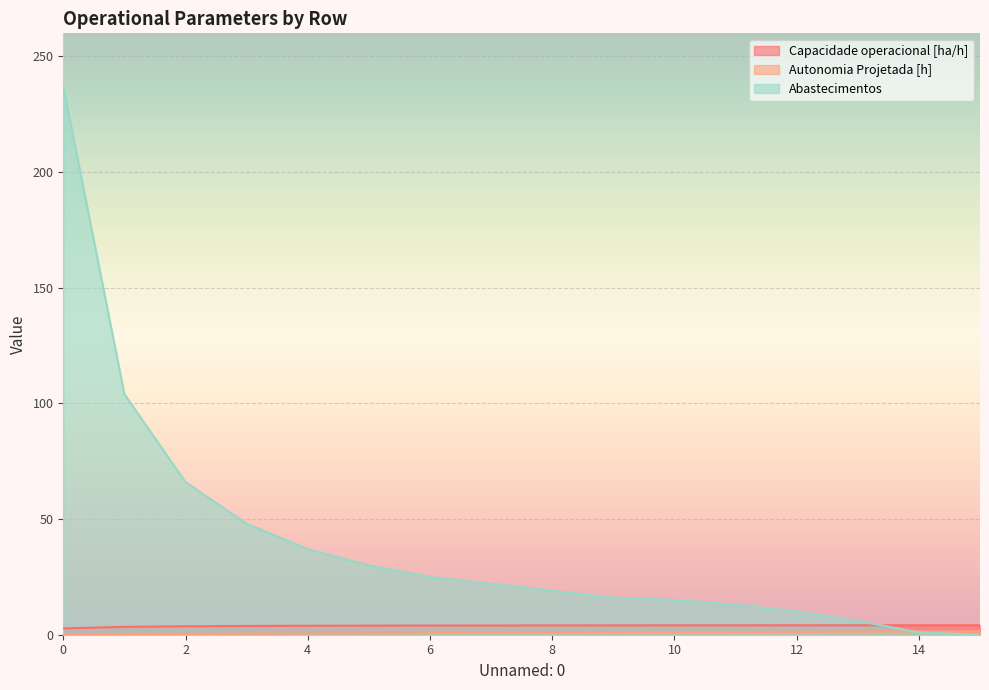

What is the average value of the Capacidade operacional [ha/h] series?

3.9